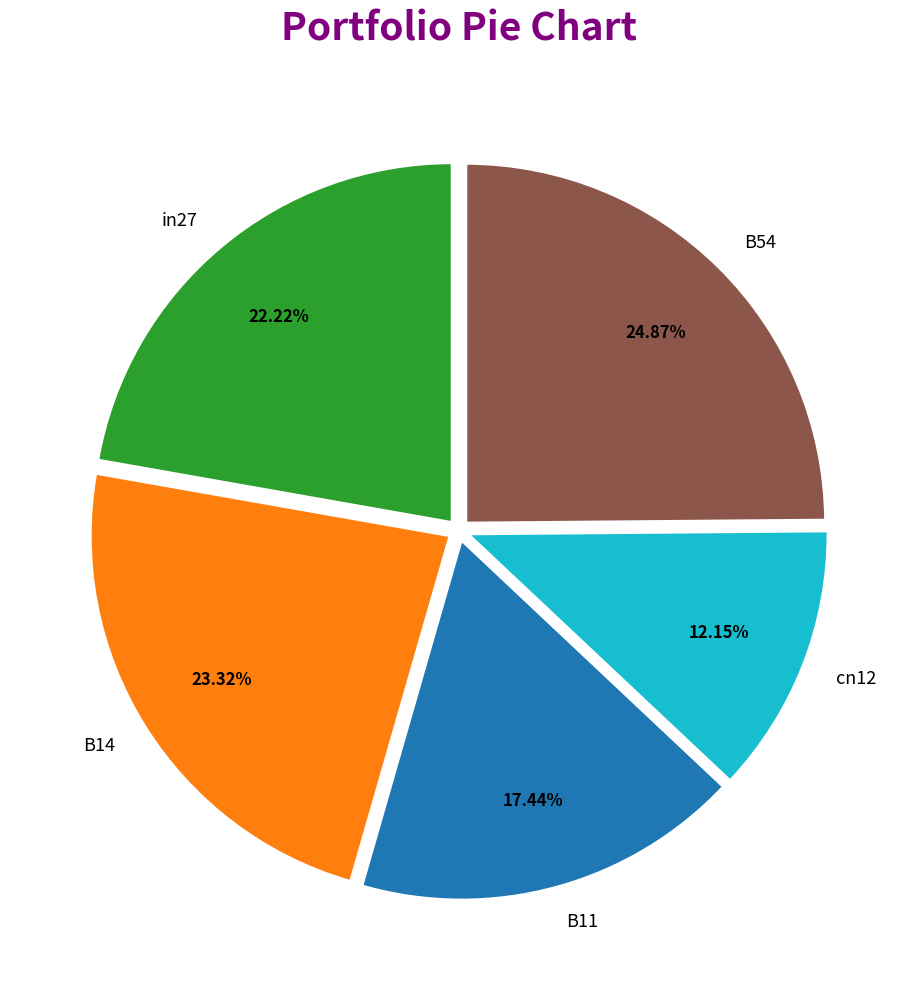

To the nearest percent, what percentage of the pie is B14?

23%